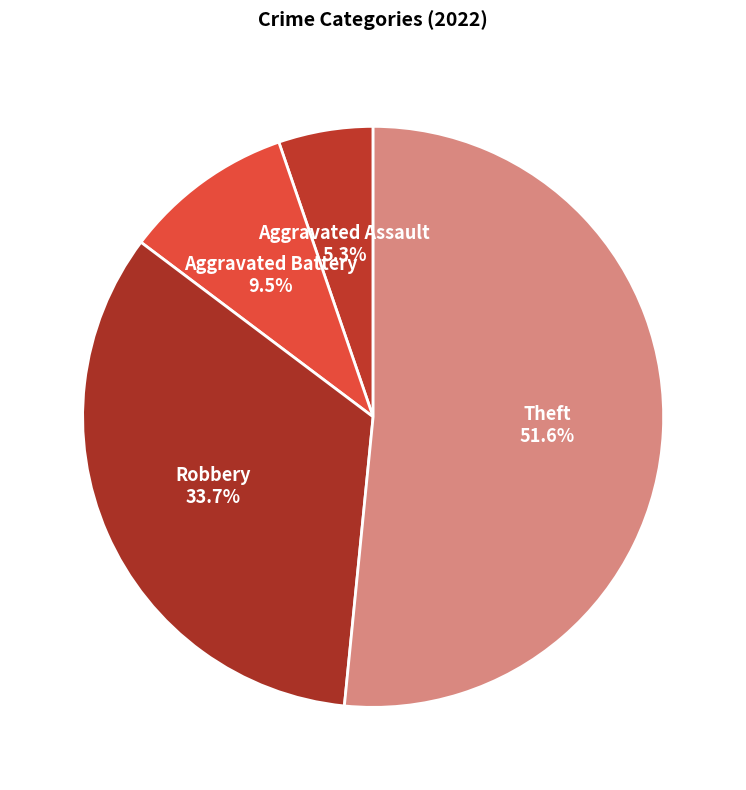

How many segments does this pie chart have?

4